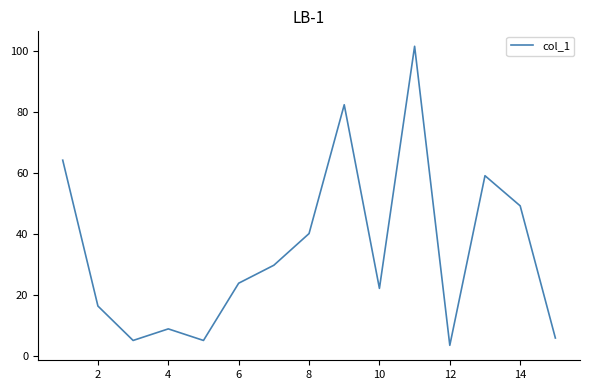

What is the difference between the maximum and minimum values?

98.2